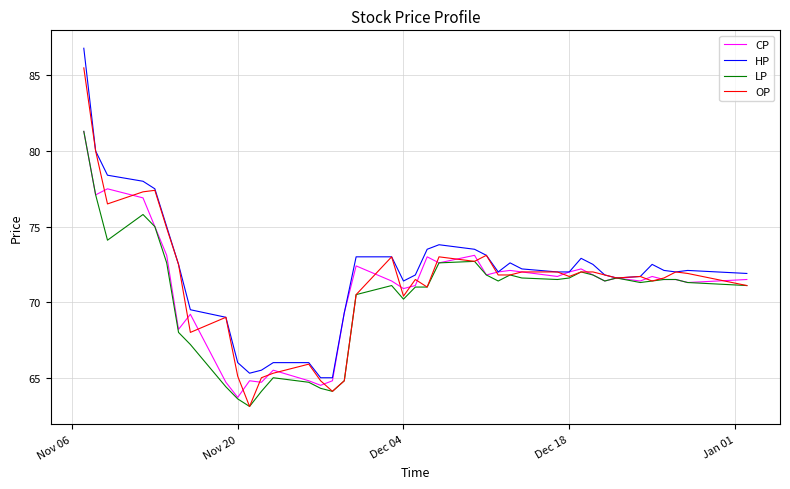

What is the minimum value shown in the chart?

63.1